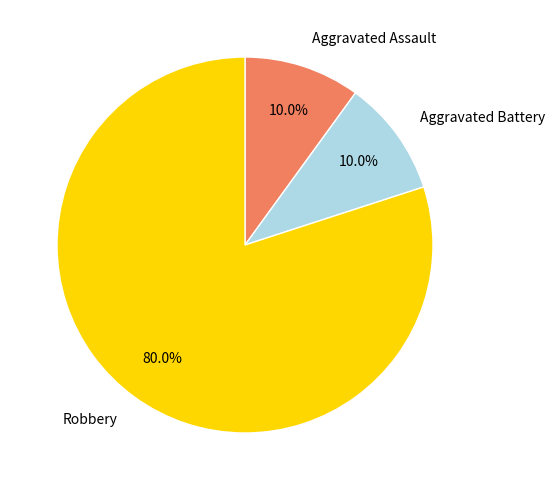

Which has a higher value, Aggravated Battery or Robbery?

Robbery